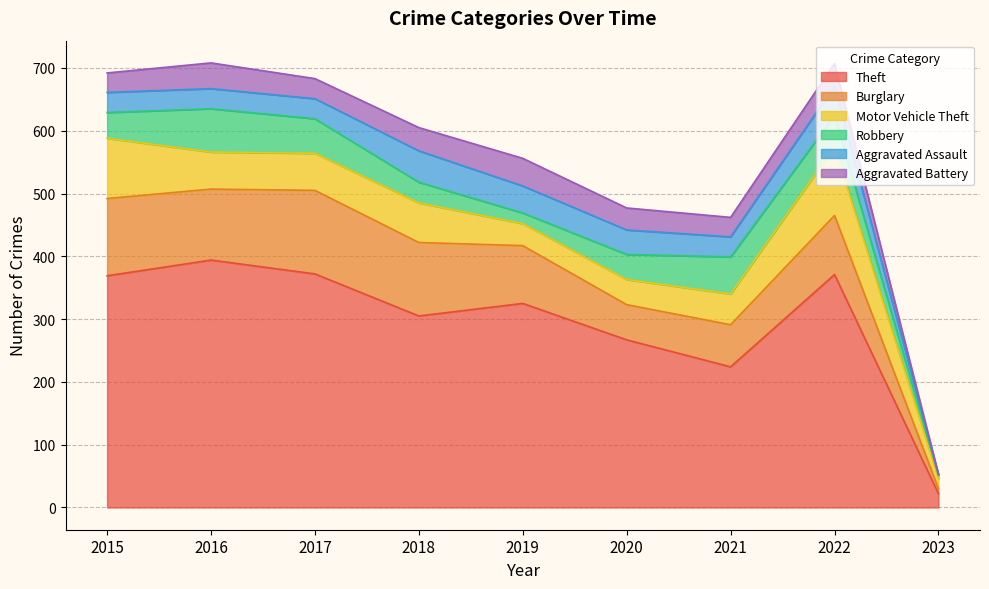

True or false: Burglary and Theft intersect in this chart.

False